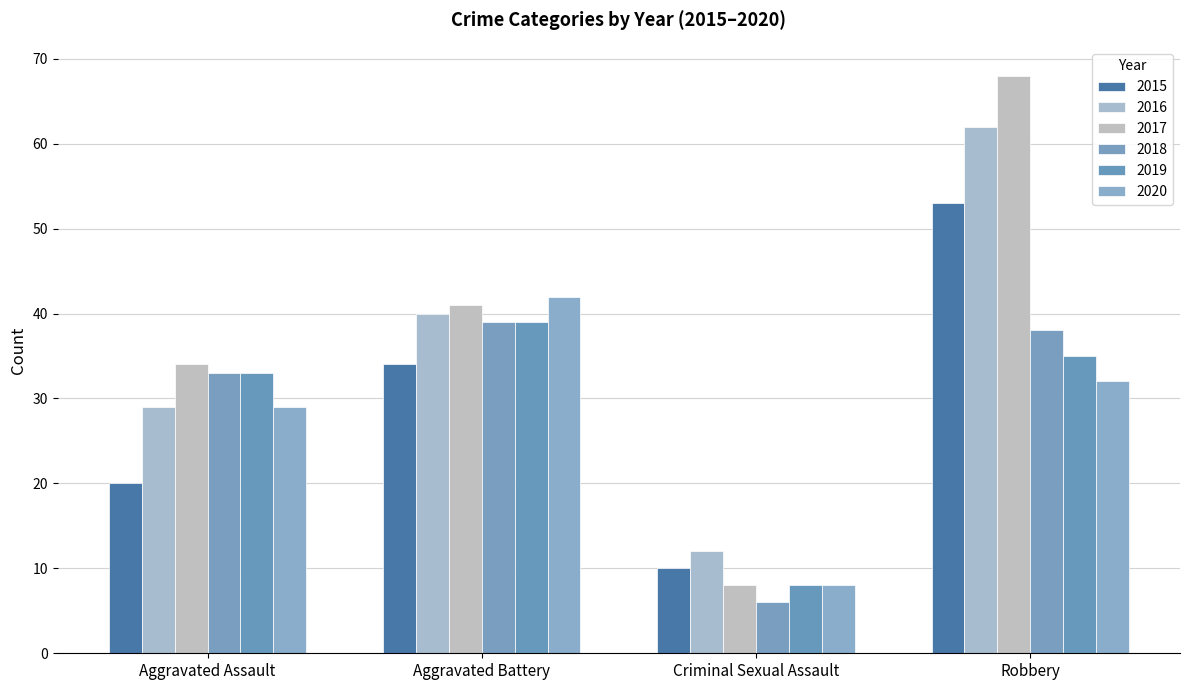

Are the bars horizontal?

No